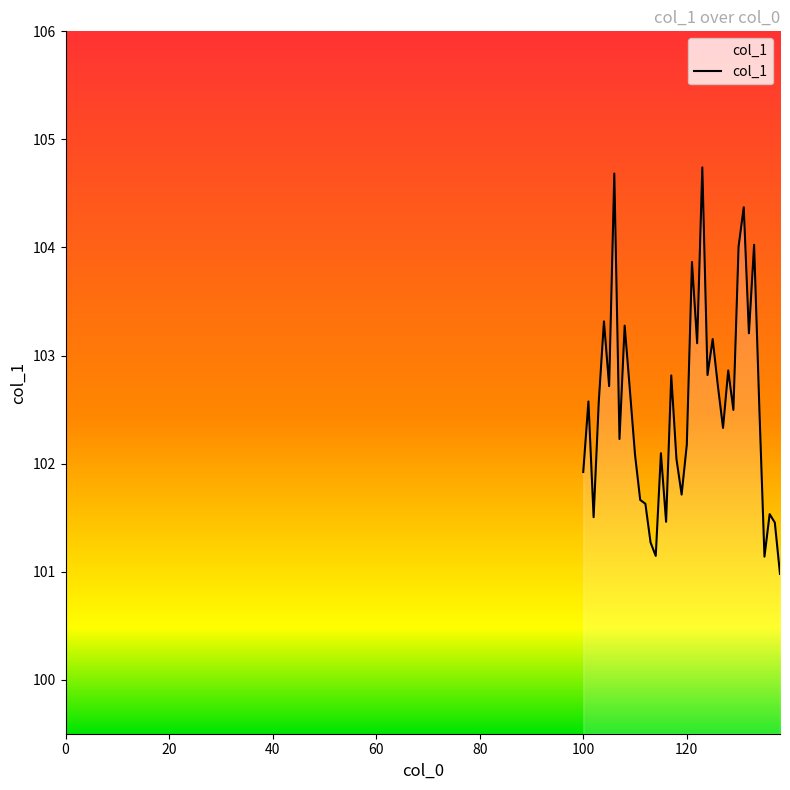

What is the difference between the maximum and minimum values?

3.8